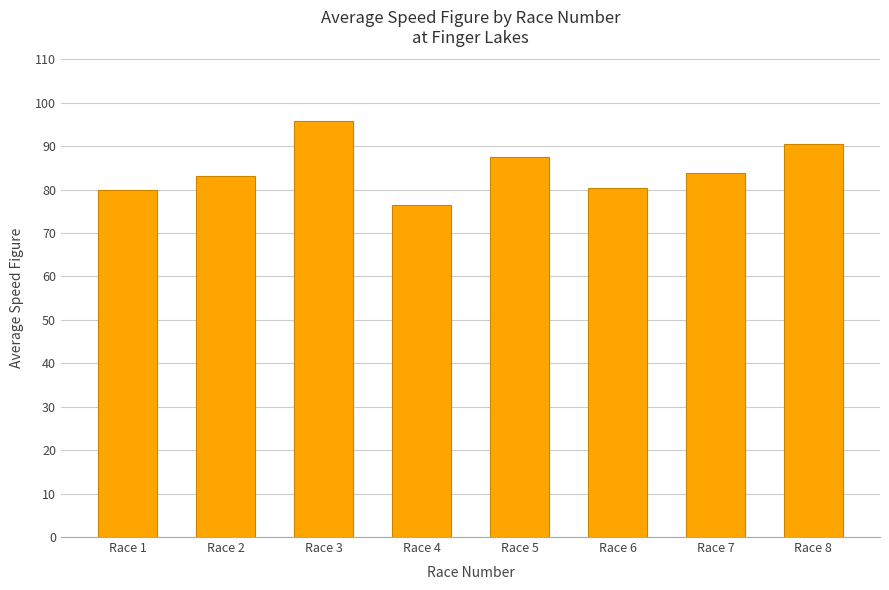

What is the difference between the values at Race 4 and Race 2?

6.8